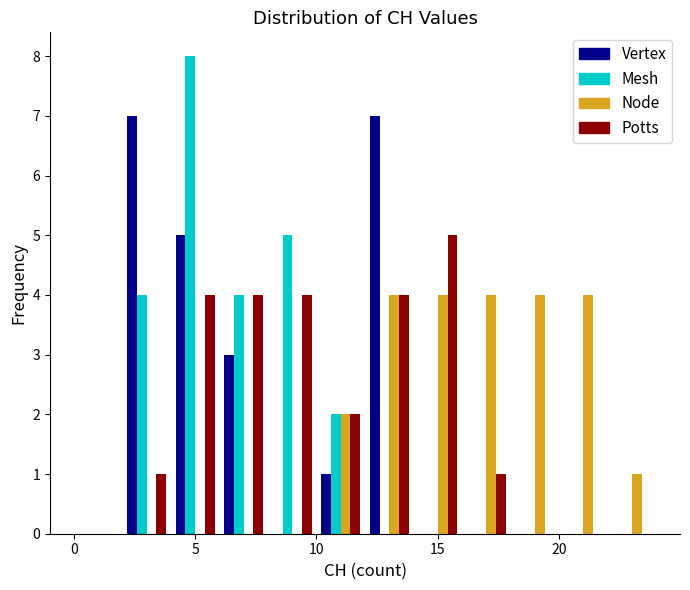

What is the height of the Mesh bar covering 6 to 8 on the x-axis? The values are not printed on the chart, so give them approximately, as read against the axis.

4